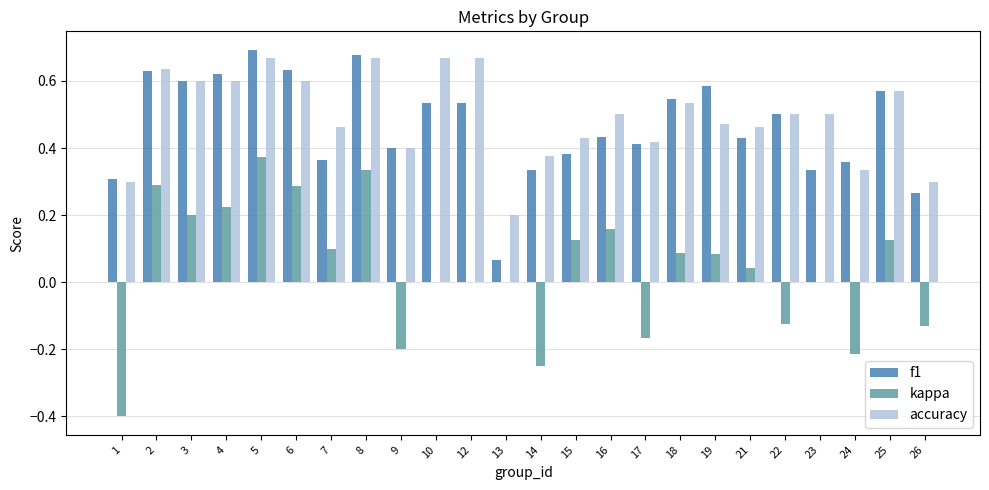

Is it true that accuracy equals 0.1 at 9?

False